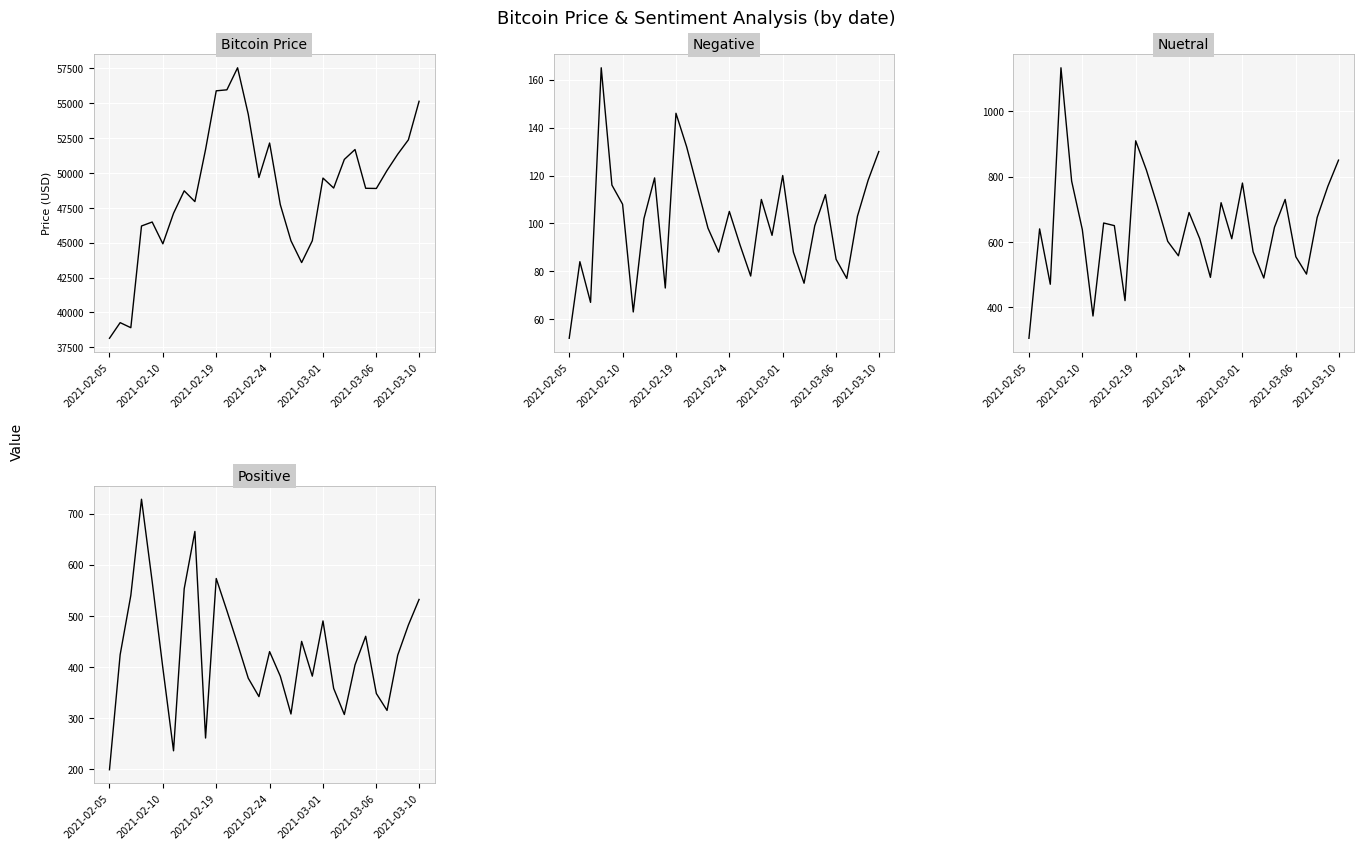

What is the difference between the Negative values at 18 and 2021-02-19?

43.0